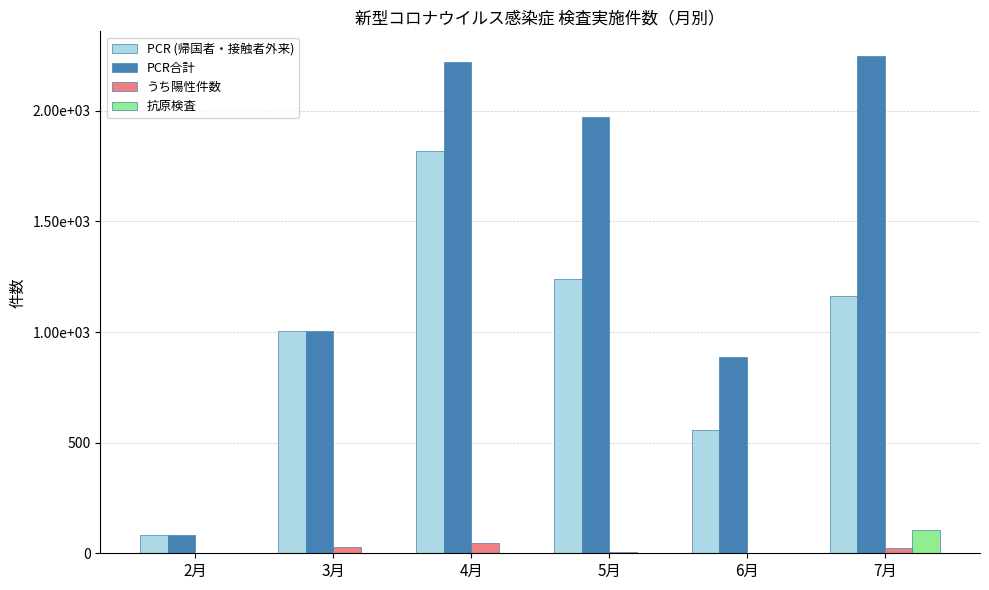

At which label does PCR合計 first exceed 1971?

4月